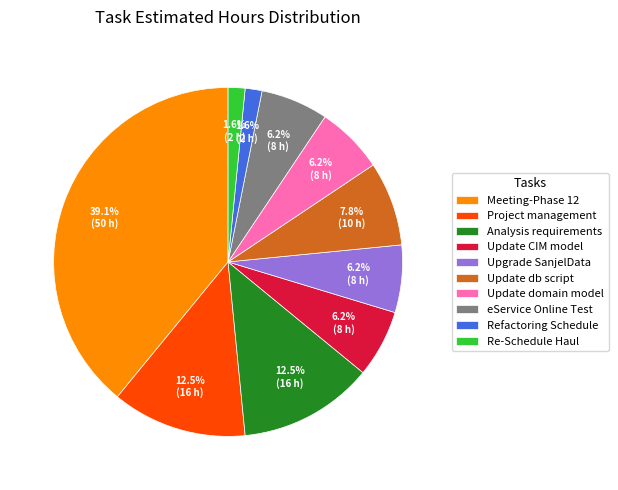

What is the total percentage of Update domain model and Meeting-Phase 12?

45.3%